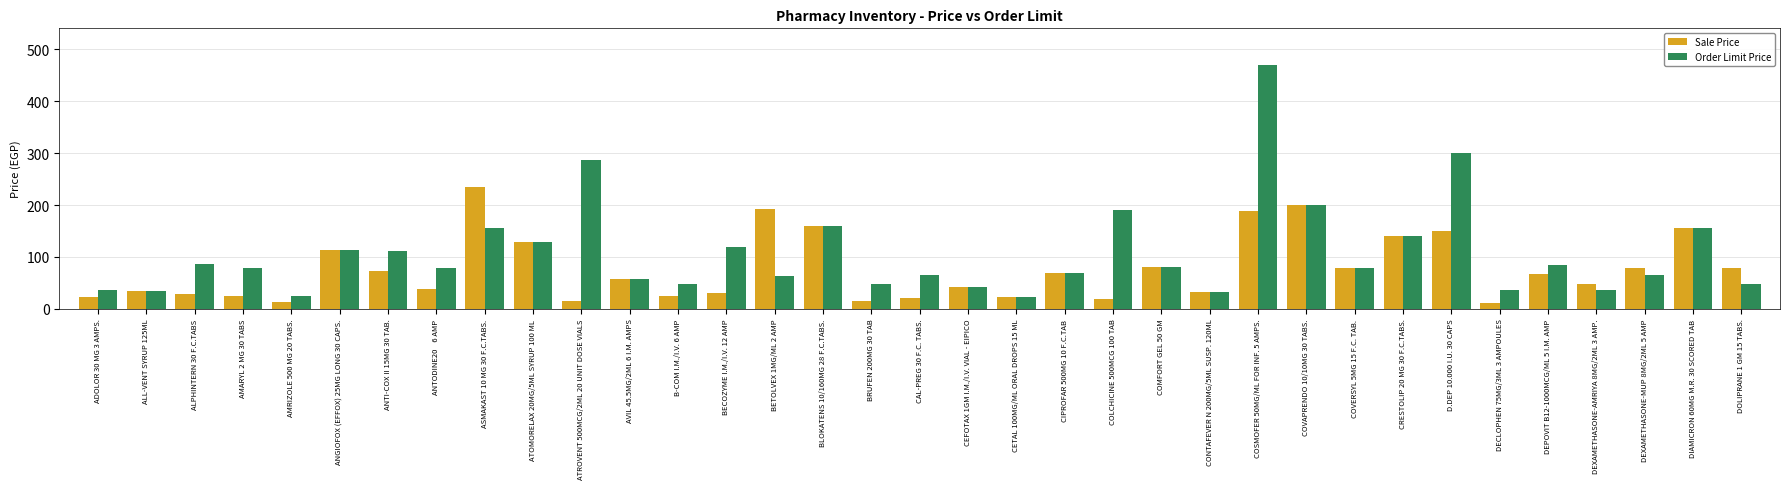

True or false: Order Limit Price has a value of 43.7 at COMFORT GEL 50 GM.

False